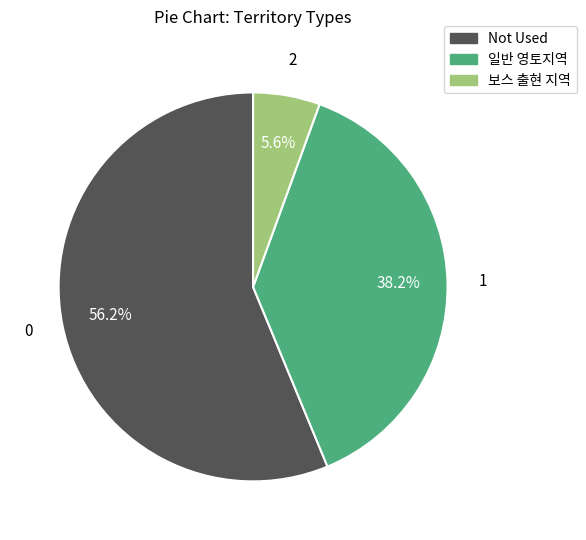

Is Not Used the majority of the pie?

Yes